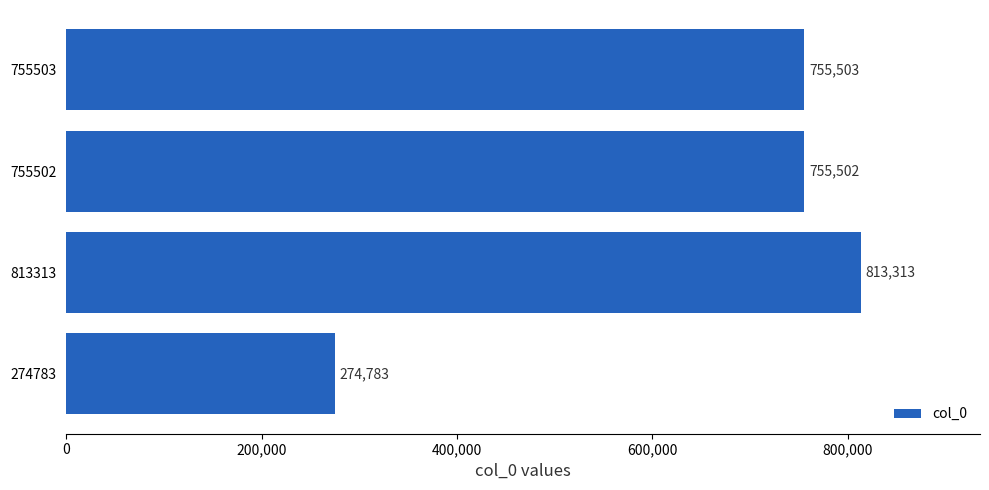

What is the maximum value shown in the chart?

813313